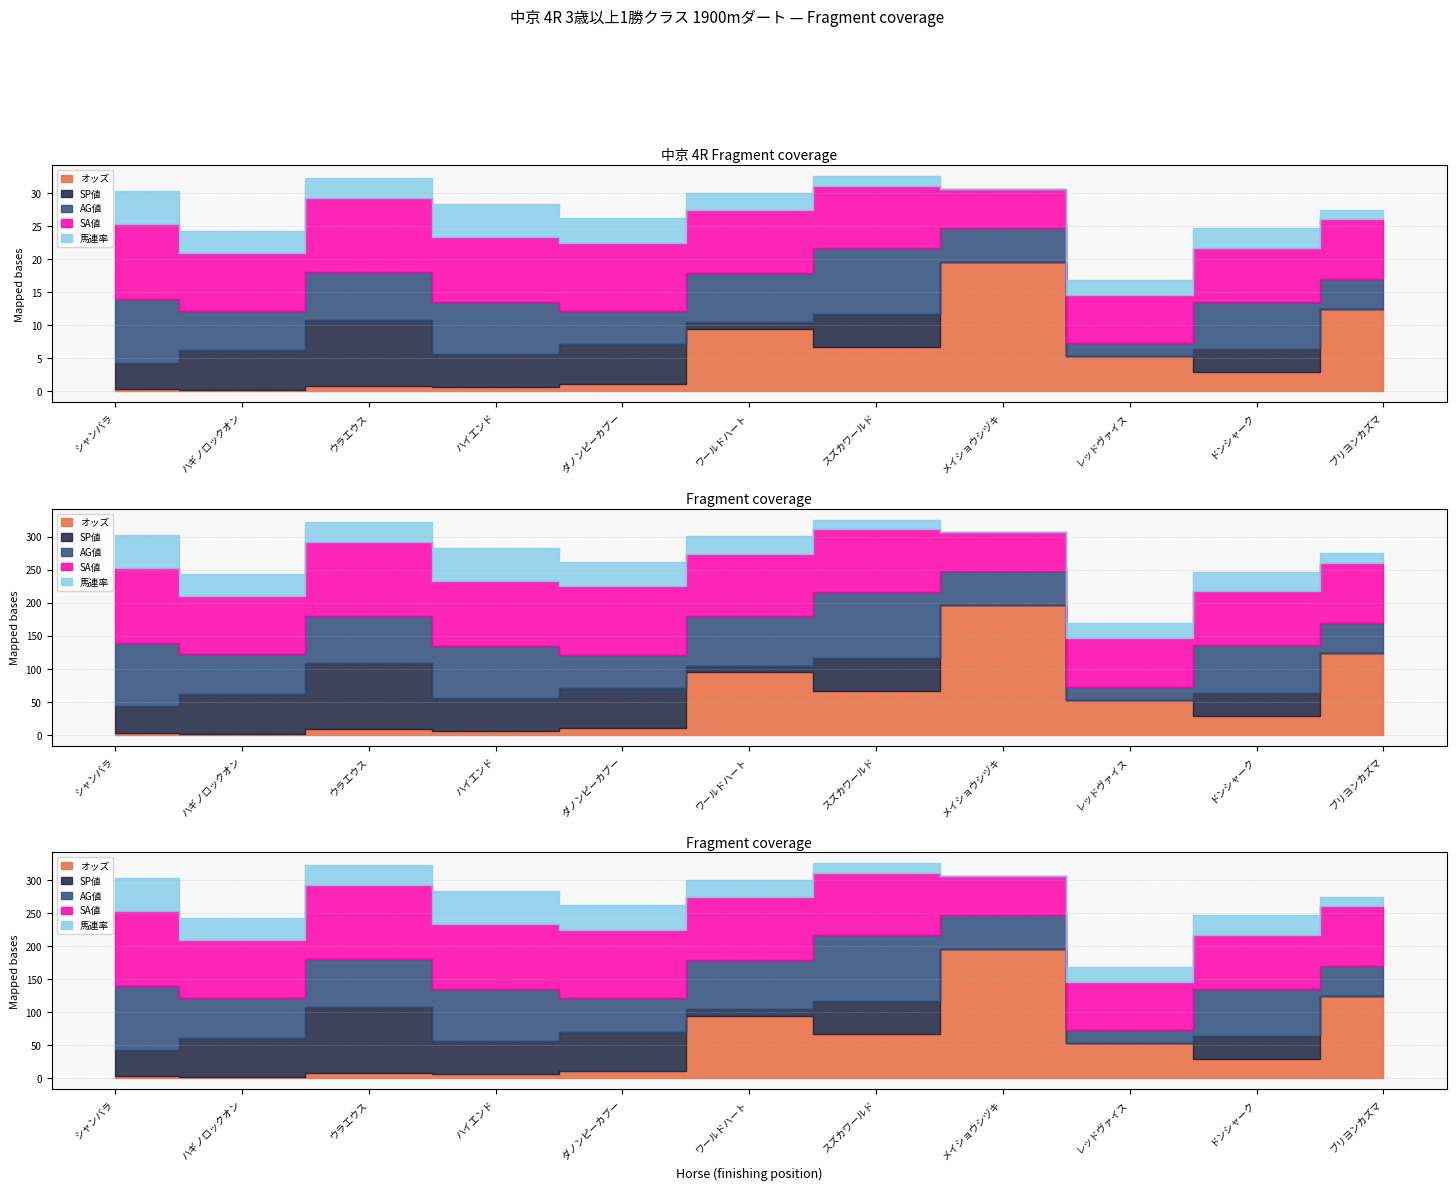

Rank the series by their maximum value, from highest to lowest.

オッズ, SA値, SP値, AG値, 馬連率